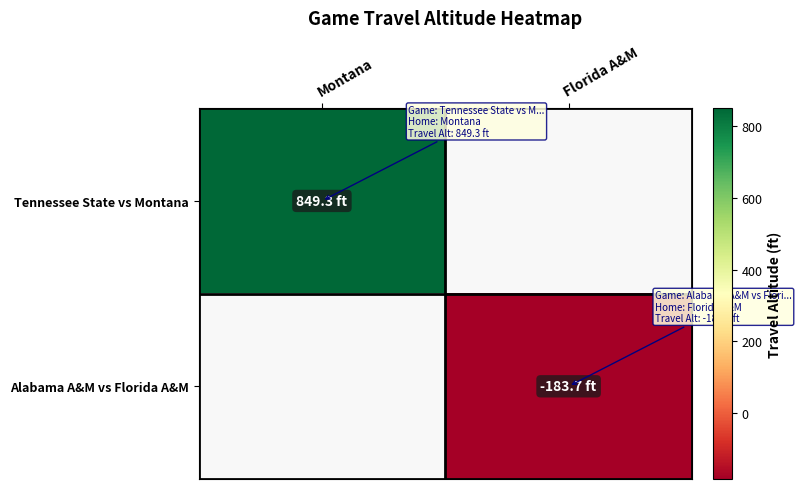

How many distinct data groups are displayed?

2